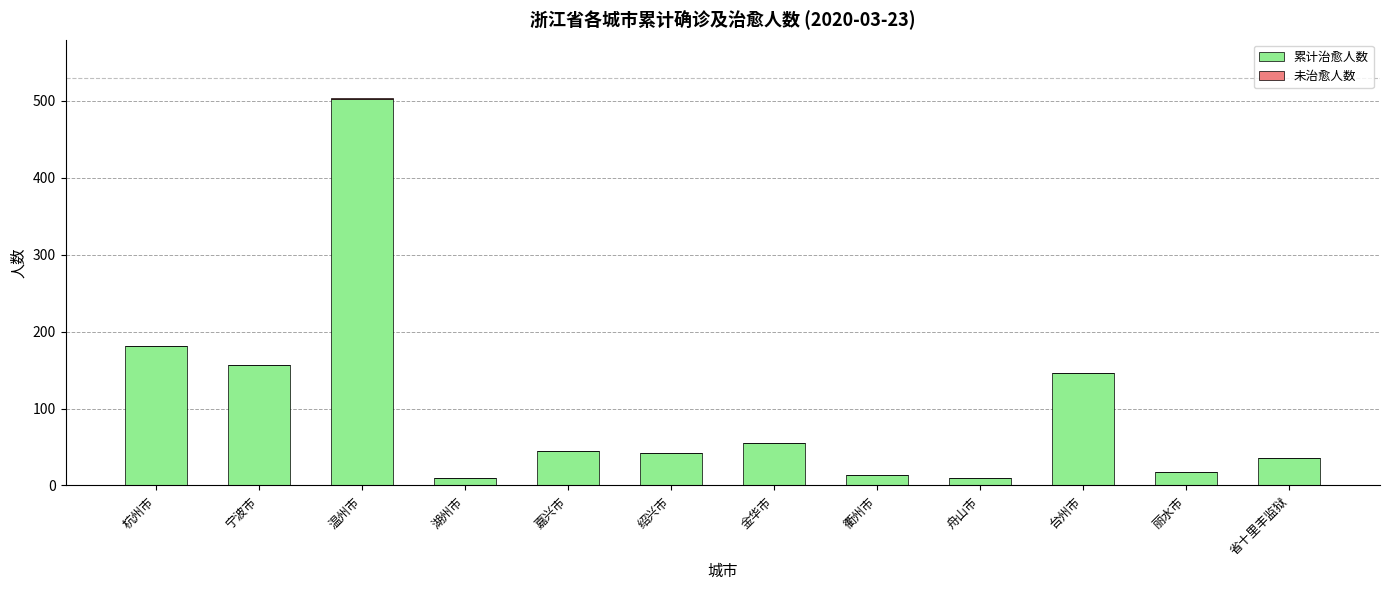

Where does the 累计治愈人数 series first go above 45?

杭州市